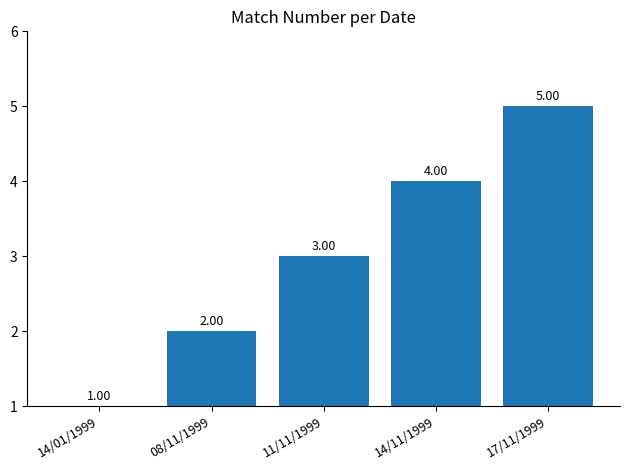

Which label corresponds to the largest value in the chart?

17/11/1999